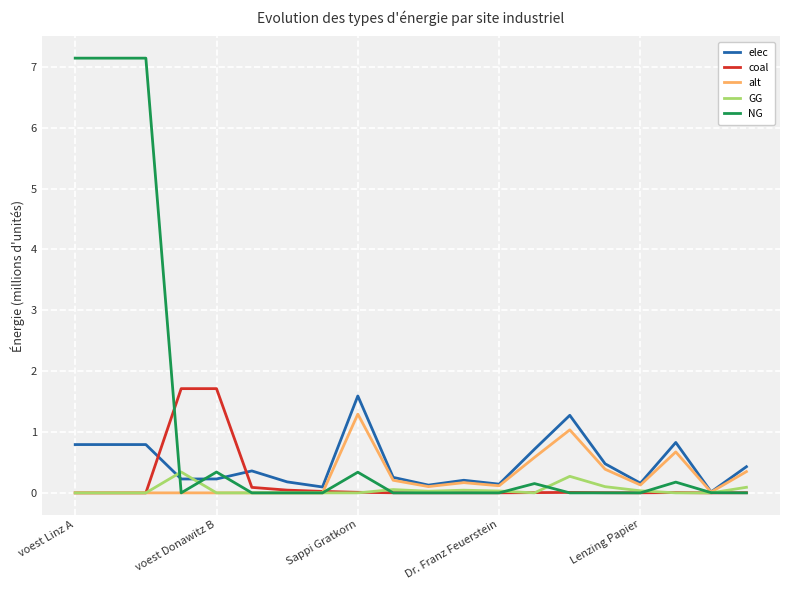

List the series in order of their peak value, highest first.

NG, coal, elec, alt, GG